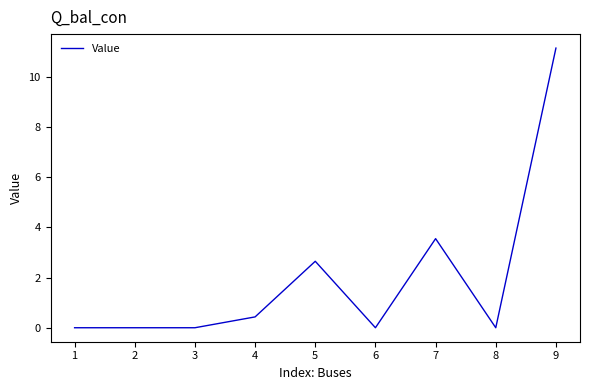

The chart shows a value of 0.4 at 4. True or false?

True